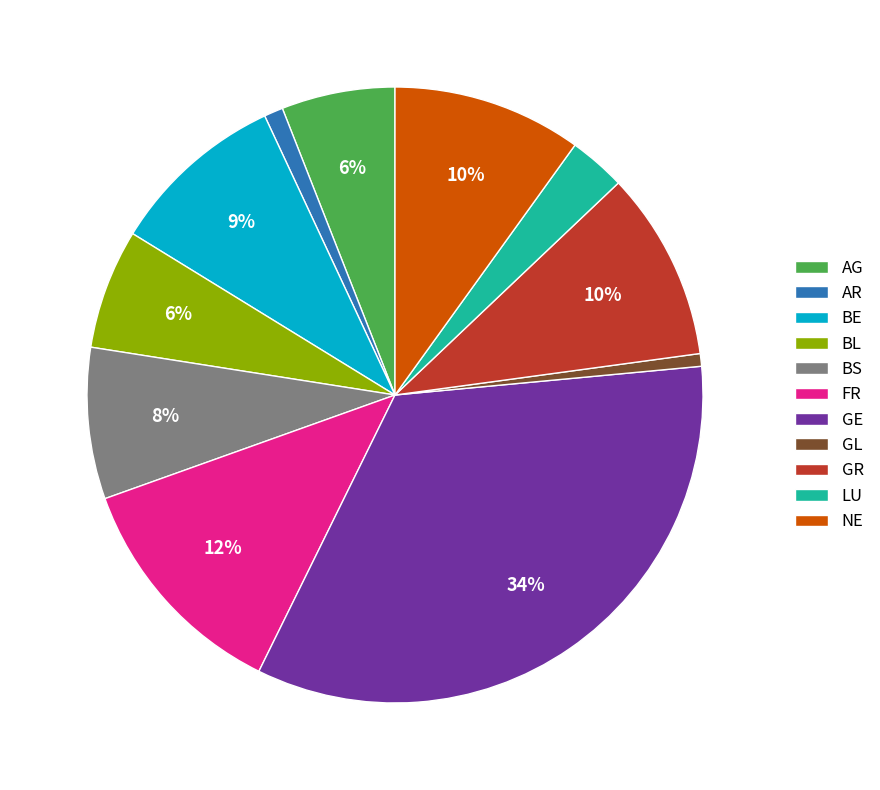

What percentage is the LU slice, to the nearest percent?

3%